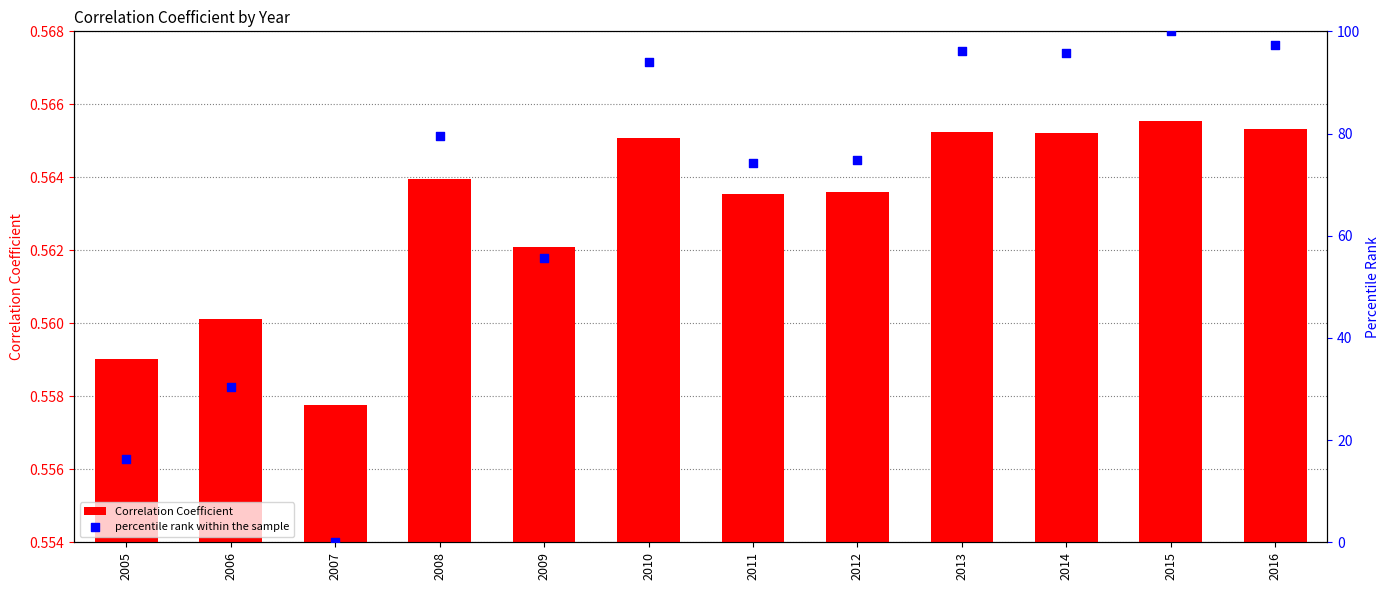

At which category is the sum across all series the highest?

2015